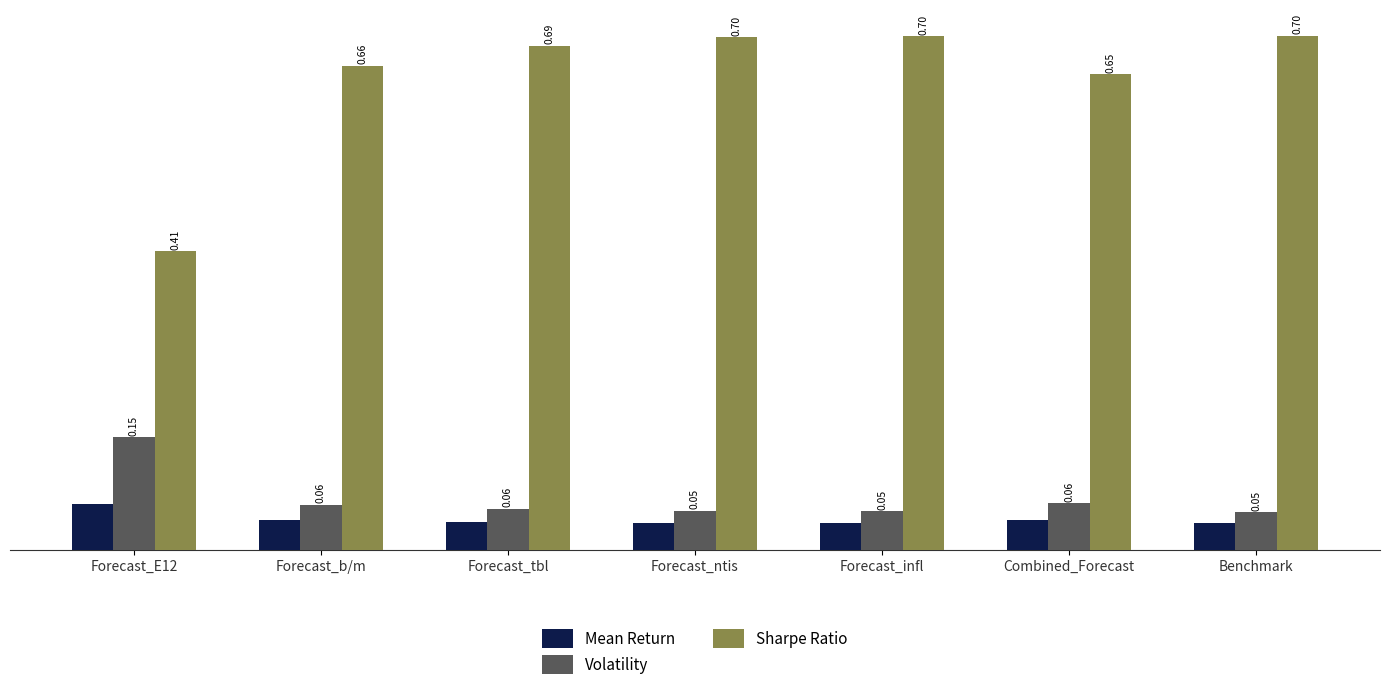

What is the label of the 6th bar from the left?

Combined_Forecast